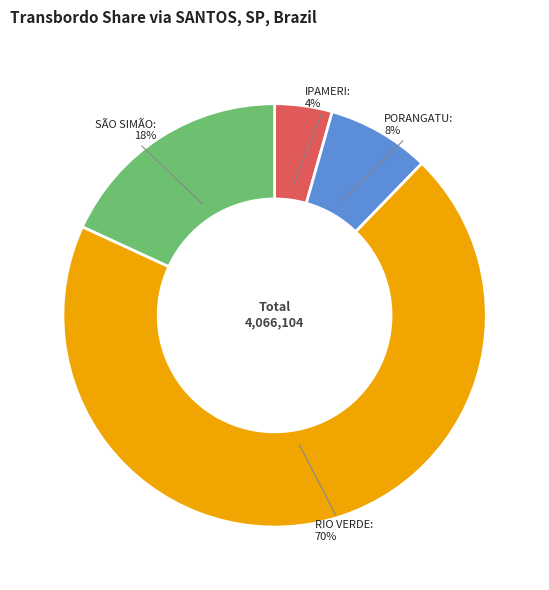

To the nearest percent, what is the average slice percentage?

25%